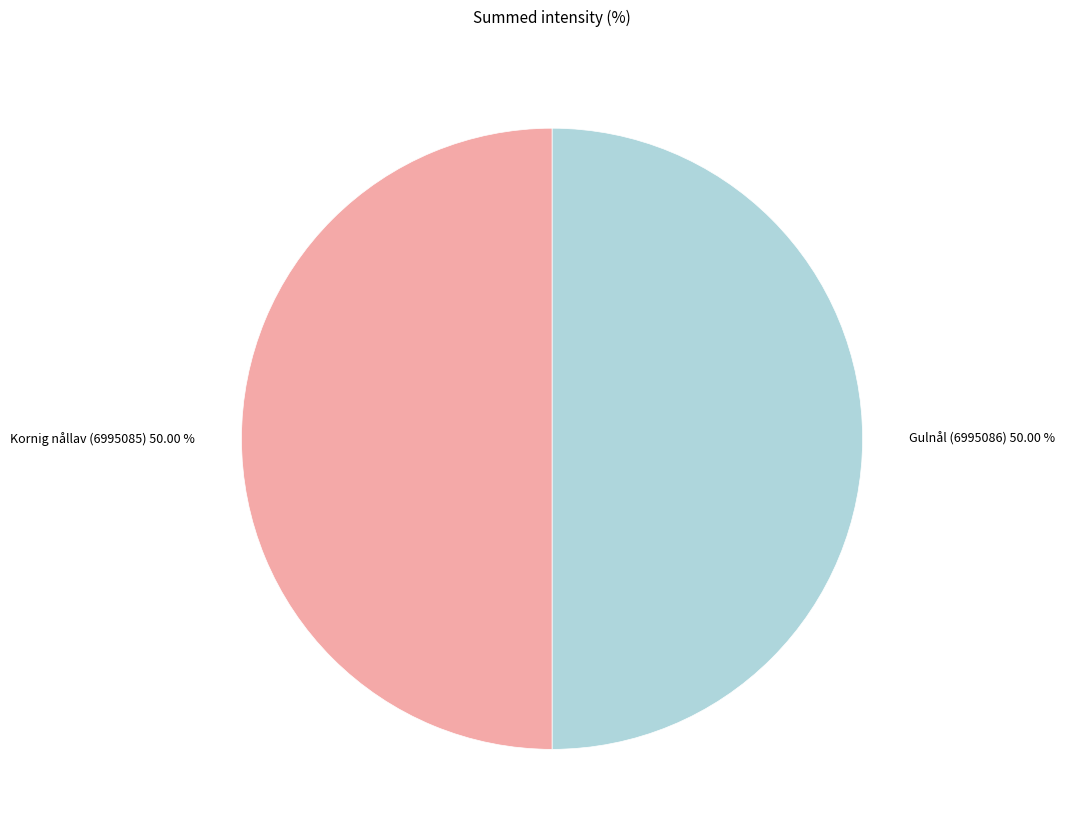

To the nearest percent, what percentage of the pie is Gulnål (6995086)?

50%